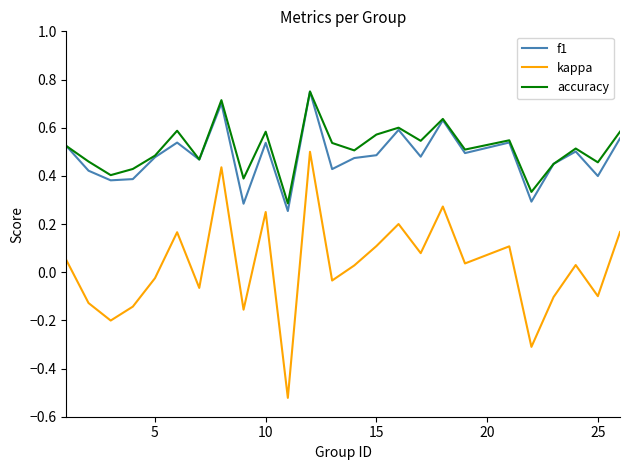

How many lines are shown in the chart?

3